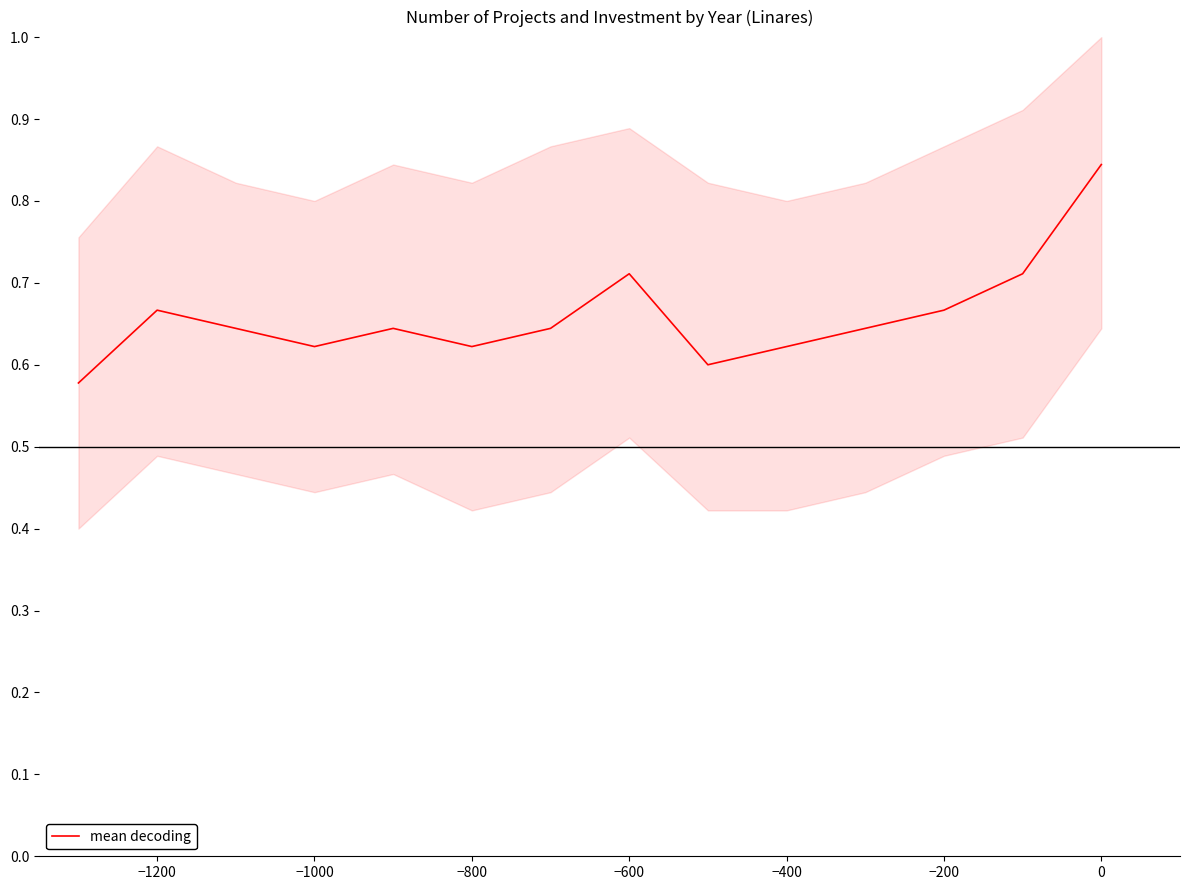

What is the average value?

0.7